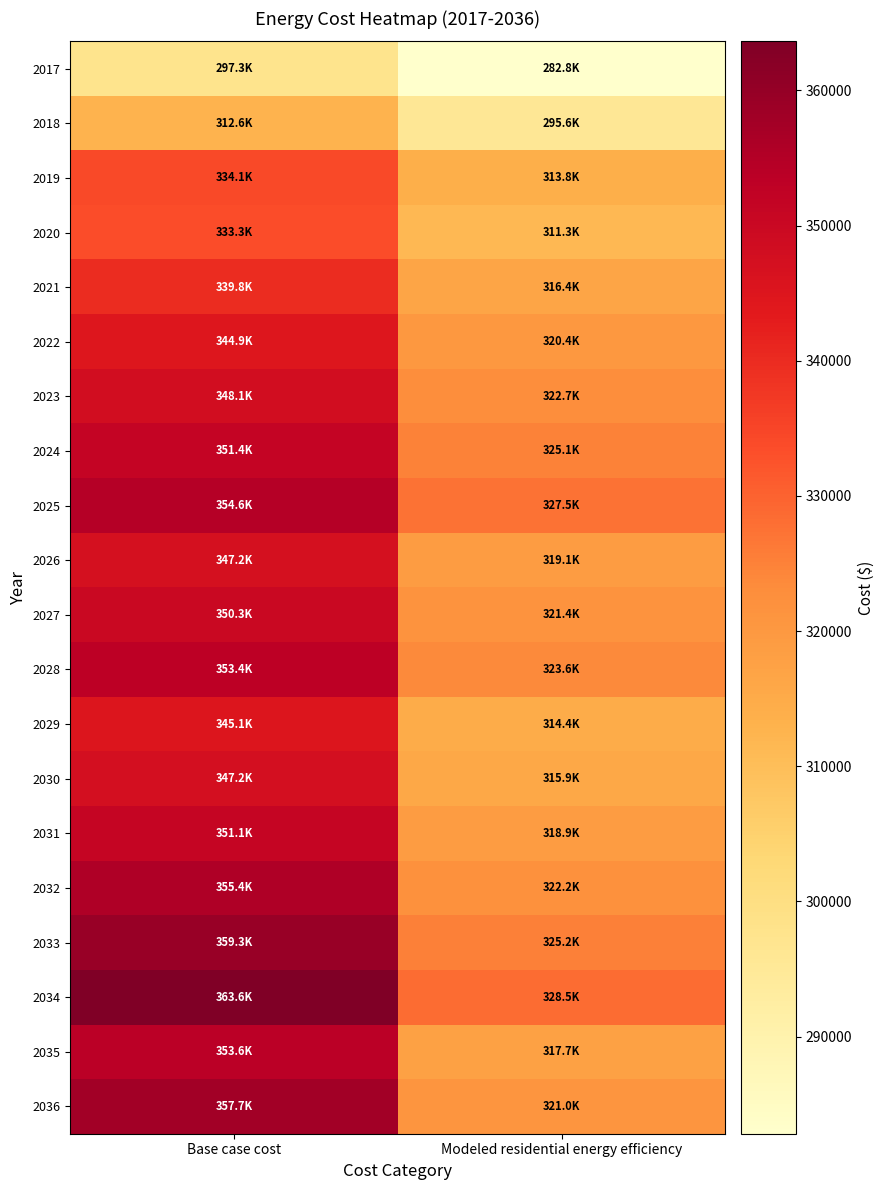

Reading right to left, what are all the values shown in this chart?

2017: Modeled residential energy efficiency=282811.3	Base case cost=297342.9
2018: Modeled residential energy efficiency=295599.6	Base case cost=312609.0
2019: Modeled residential energy efficiency=313799.2	Base case cost=334076.9
2020: Modeled residential energy efficiency=311289.5	Base case cost=333342.8
2021: Modeled residential energy efficiency=316423.7	Base case cost=339809.5
2022: Modeled residential energy efficiency=320368.2	Base case cost=344890.4
2023: Modeled residential energy efficiency=322722.8	Base case cost=348123.8
2024: Modeled residential energy efficiency=325087.8	Base case cost=351357.1
2025: Modeled residential energy efficiency=327463.0	Base case cost=354590.4
2026: Modeled residential energy efficiency=319062.4	Base case cost=347161.3
2027: Modeled residential energy efficiency=321351.2	Base case cost=350288.6
2028: Modeled residential energy efficiency=323649.6	Base case cost=353415.8
2029: Modeled residential energy efficiency=314422.6	Base case cost=345070.0
2030: Modeled residential energy efficiency=315893.5	Base case cost=347227.9
2031: Modeled residential energy efficiency=318852.7	Base case cost=351112.2
2032: Modeled residential energy efficiency=322190.5	Base case cost=355428.0
2033: Modeled residential energy efficiency=325166.9	Base case cost=359312.3
2034: Modeled residential energy efficiency=328521.4	Base case cost=363628.1
2035: Modeled residential energy efficiency=317741.9	Base case cost=353555.1
2036: Modeled residential energy efficiency=320960.8	Base case cost=357719.3